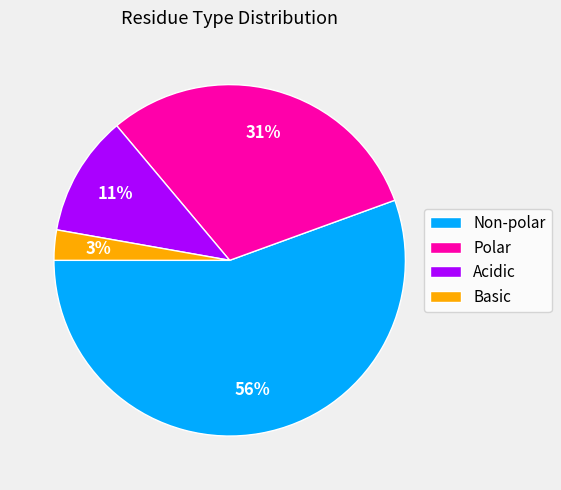

To the nearest percent, what is the combined percentage of Polar and Acidic?

42%